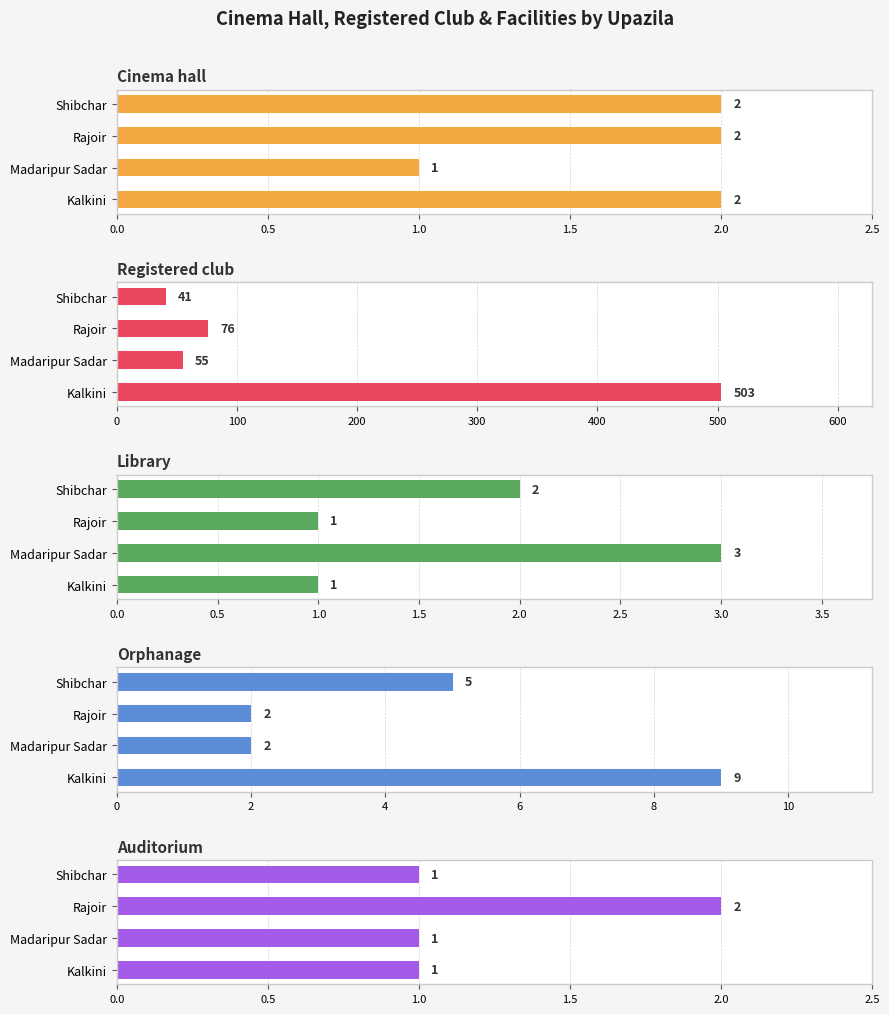

How many data points does each series have?

4